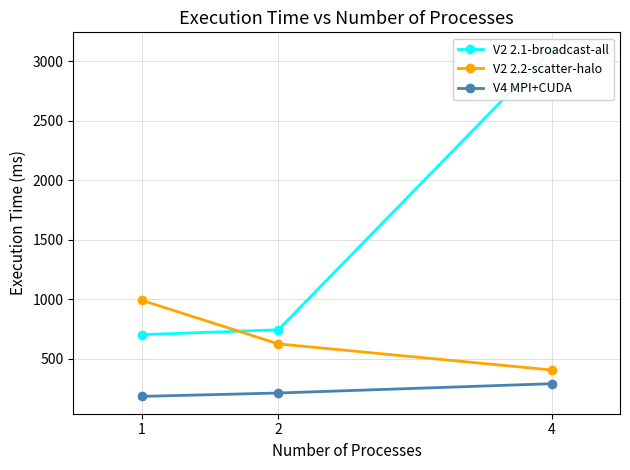

The value of V2 2.1-broadcast-all at 4 is 3098.5. True or false?

True